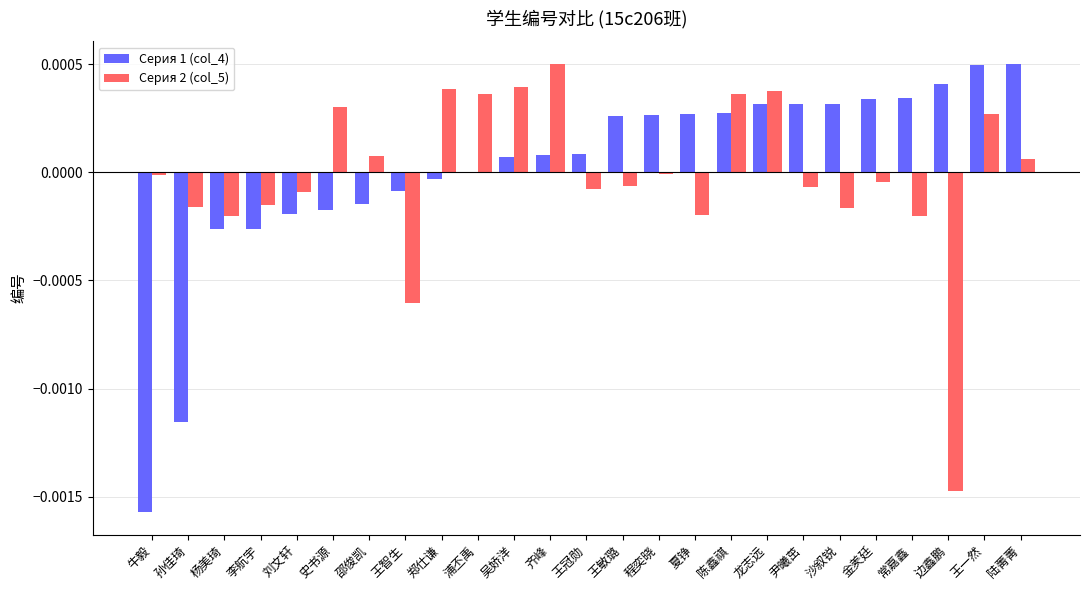

True or false: Серия 1 (col_4) has a value of 0.0 at 王敏璐.

True